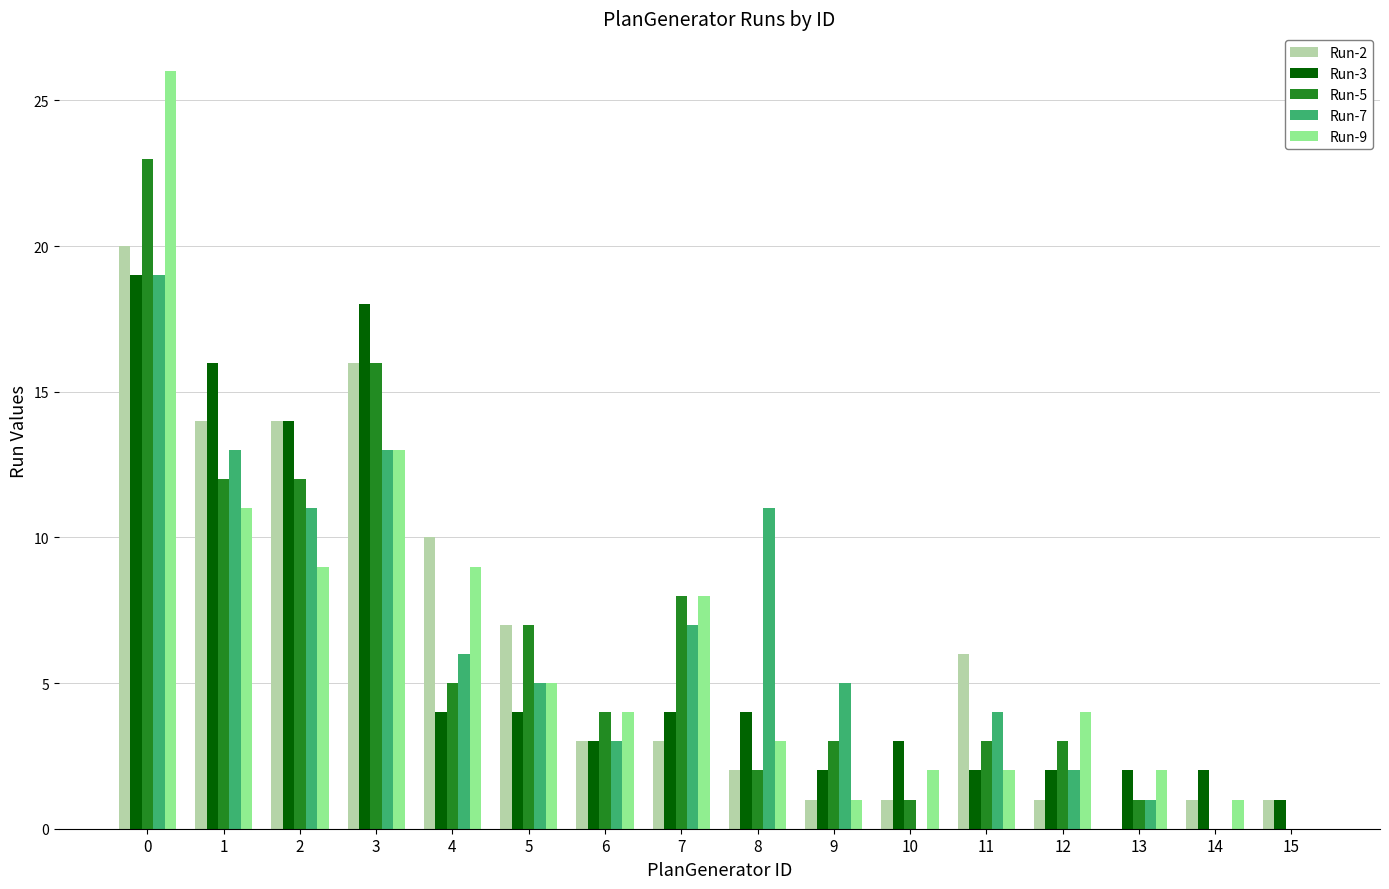

What are all the series names shown in the legend?

Run-2, Run-3, Run-5, Run-7, Run-9